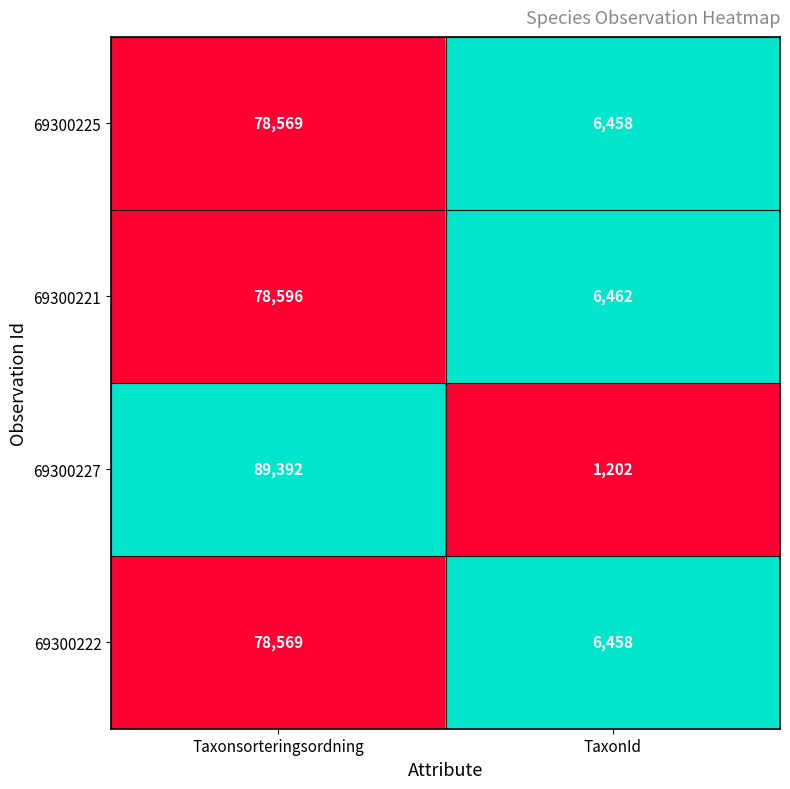

What is the difference between the highest and lowest values at TaxonId?

5260